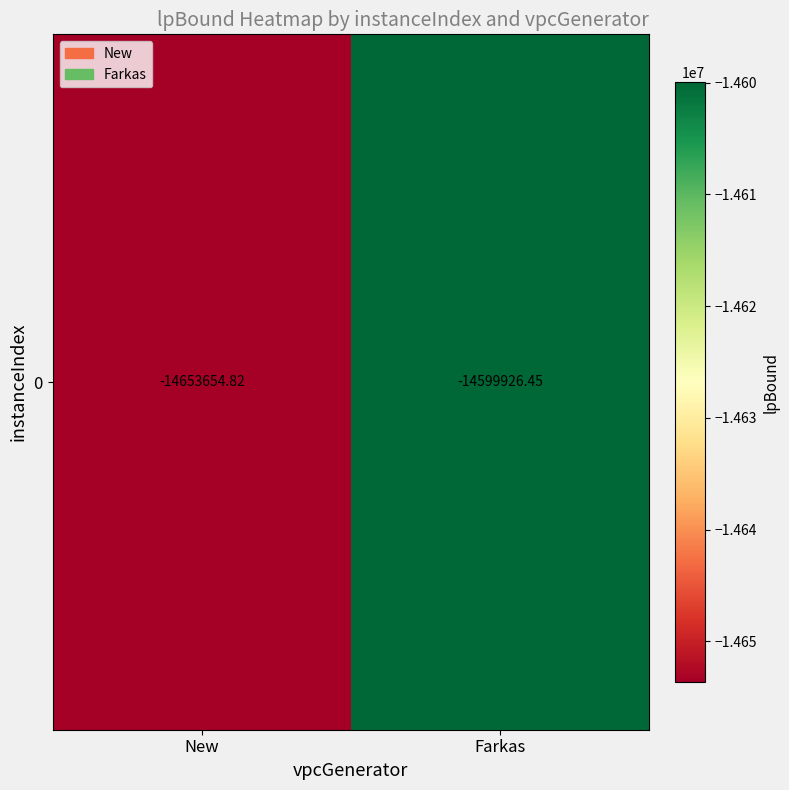

What is the greatest value displayed?

-14599926.5